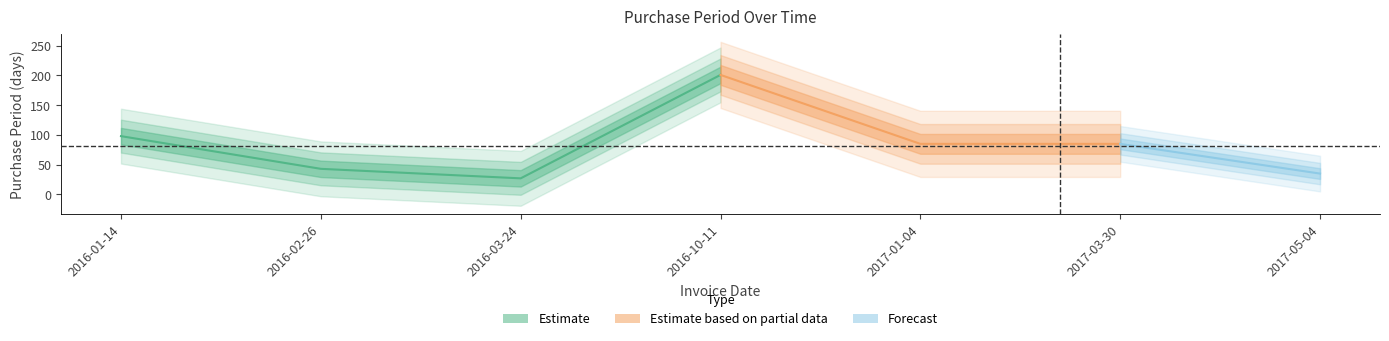

How many points are lower than both their immediate neighbors (excluding endpoints)?

1